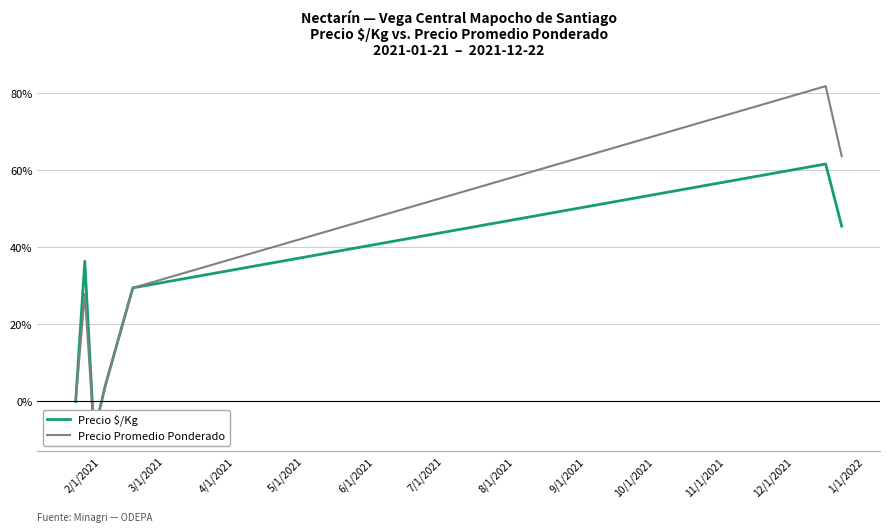

What is the average value of the Precio Promedio Ponderado series?

28.4